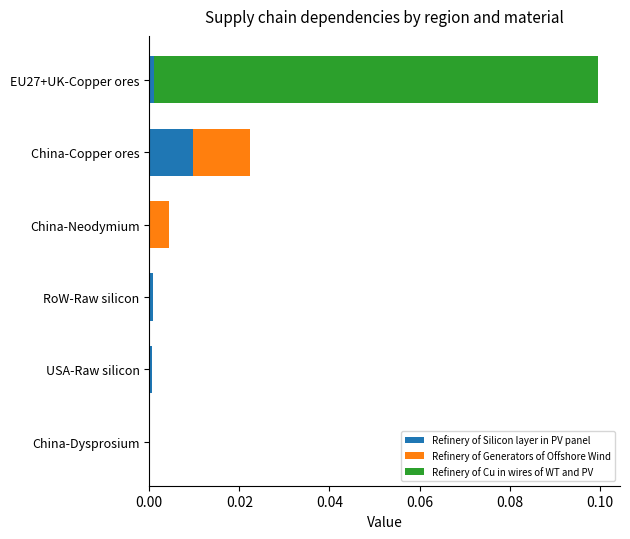

At which category is the sum across all series the highest?

EU27+UK-Copper ores